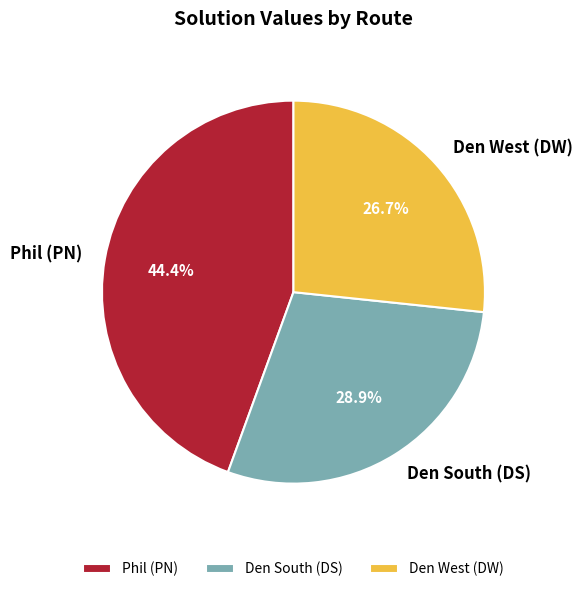

Rank the categories by value from highest to lowest.

Phil (PN), Den South (DS), Den West (DW)